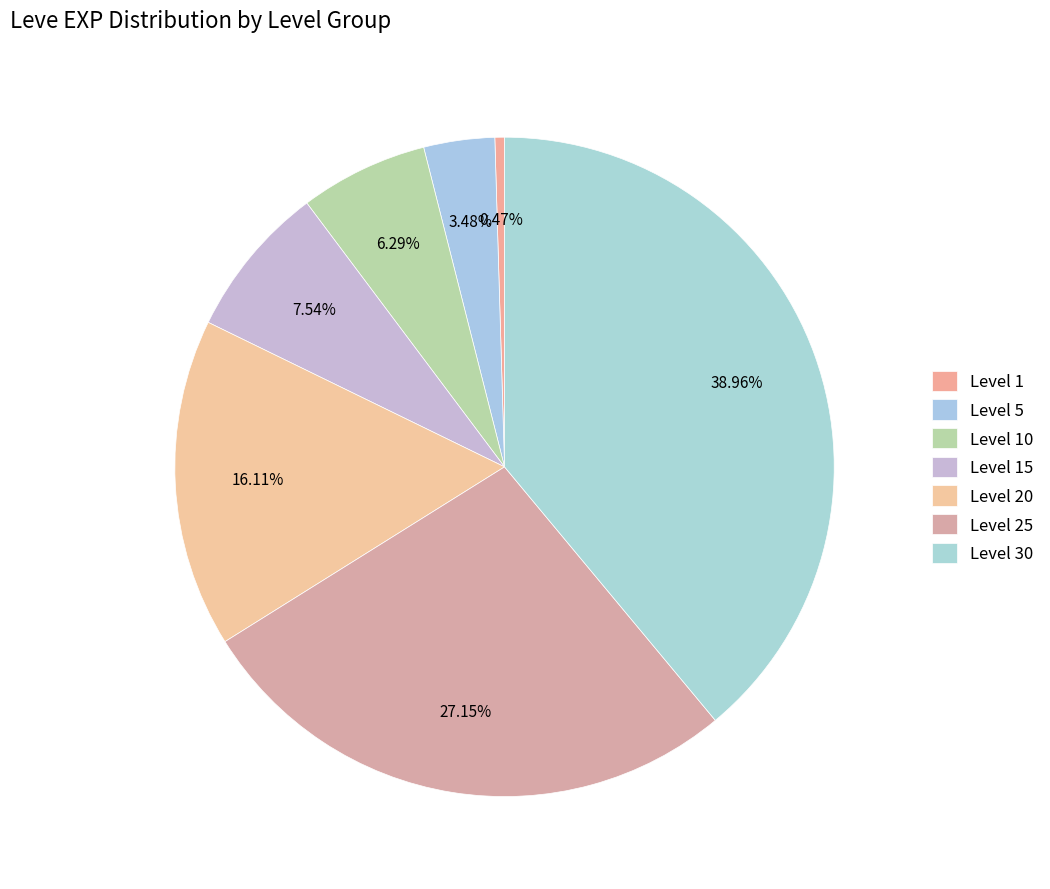

True or false: Level 1 accounts for 0% of the total.

True